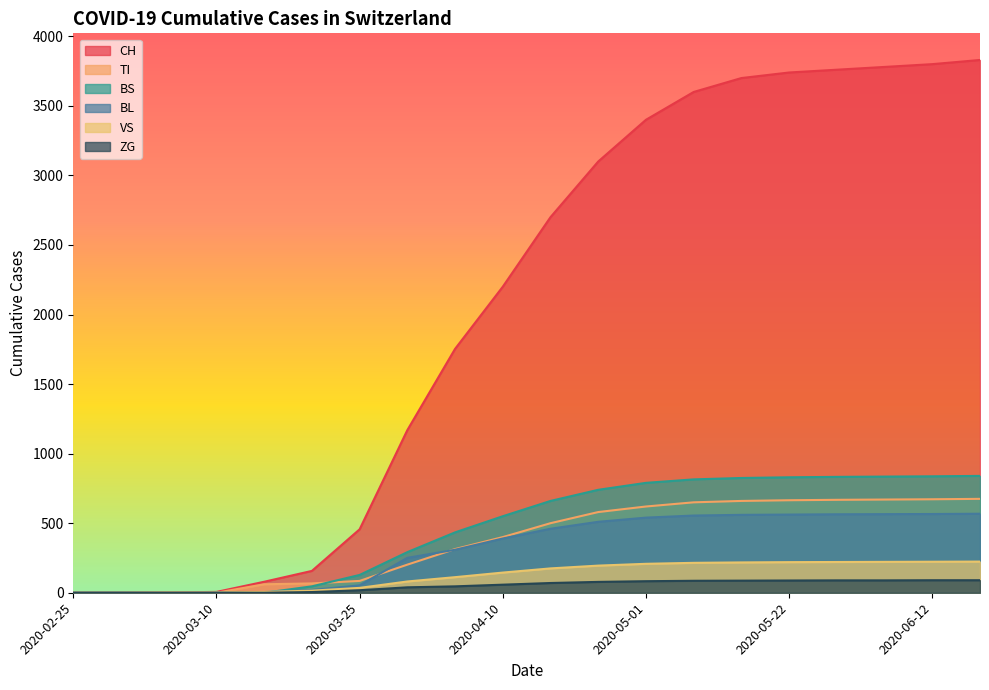

At which category does the chart reach its minimum across all series?

2020-02-25